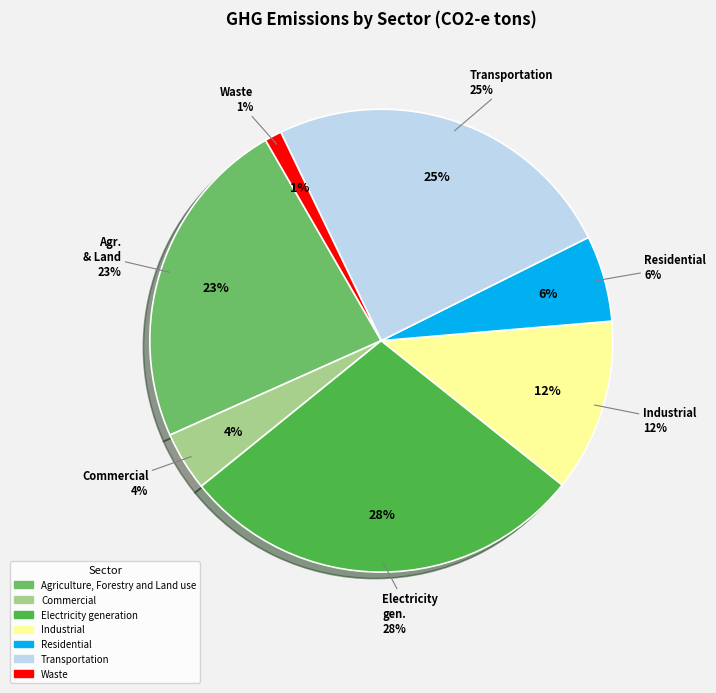

Rank the categories by value from highest to lowest.

Electricity generation, Transportation, Agriculture, Forestry and Land use, Industrial, Residential, Commercial, Waste